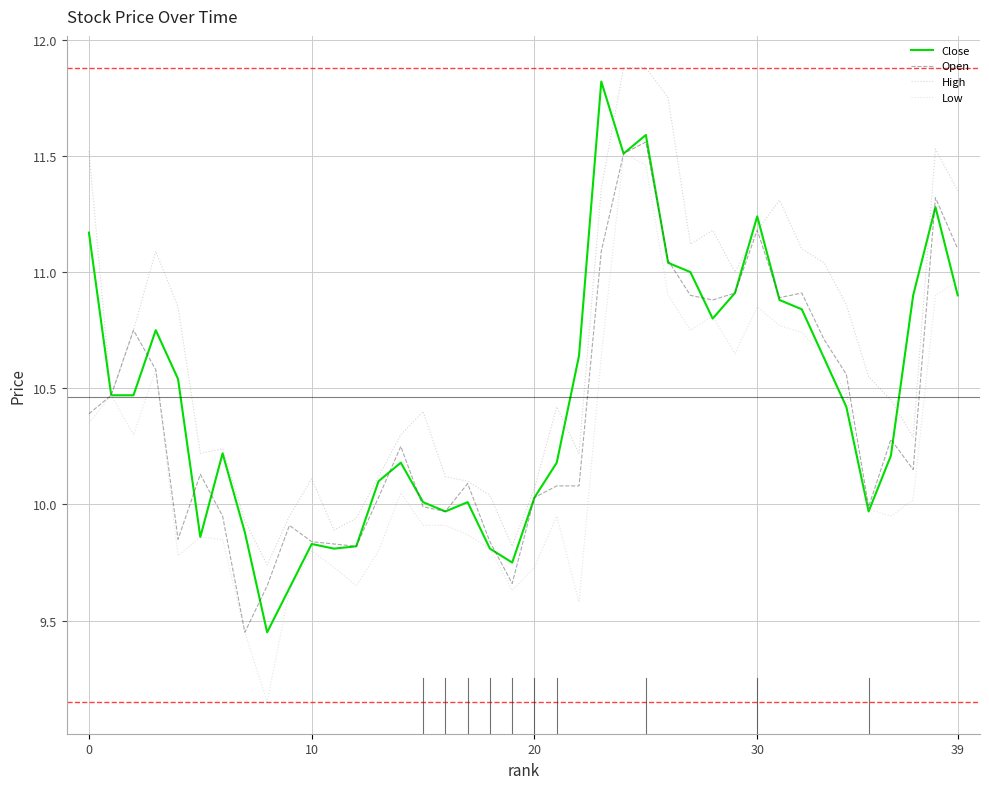

What is the greatest value displayed?

11.9